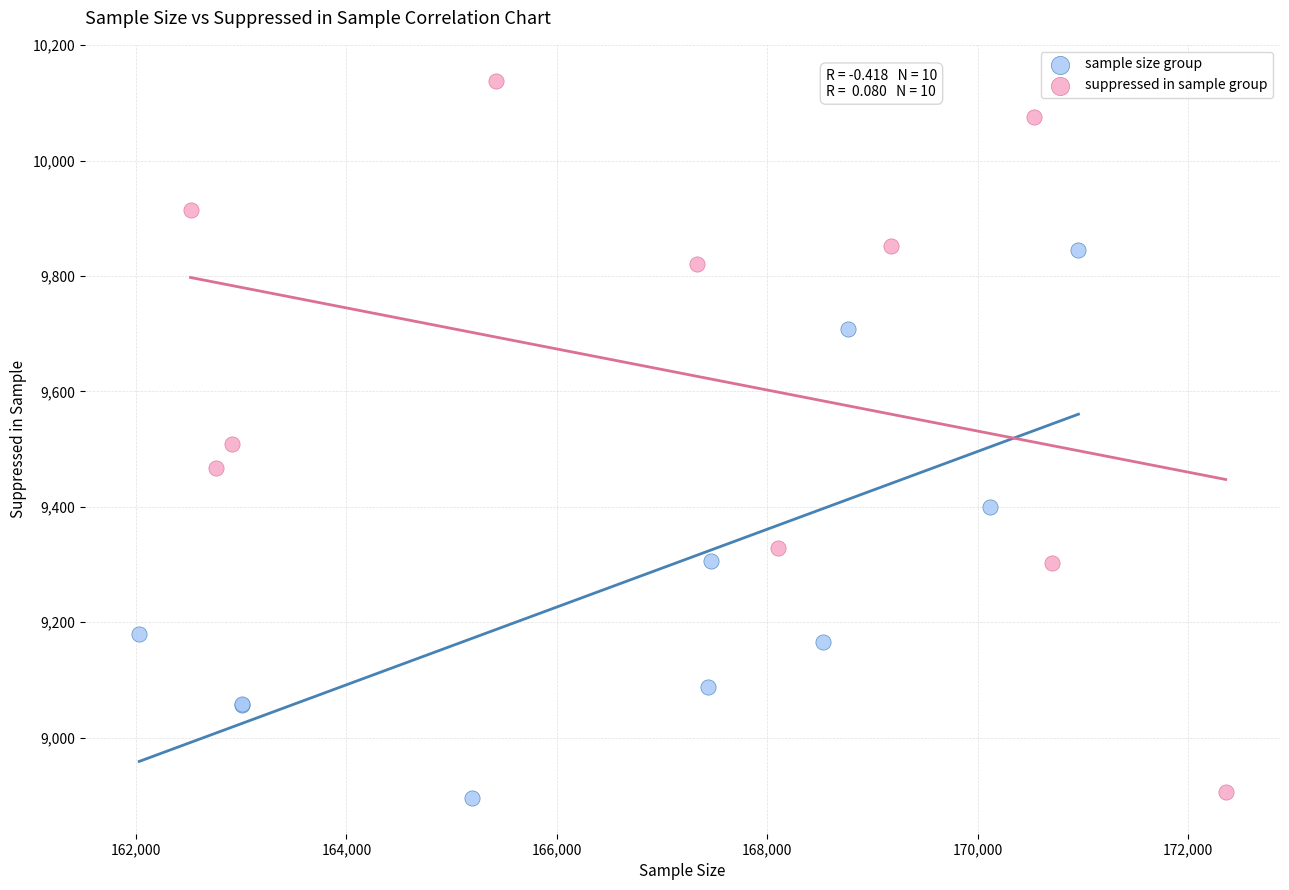

Which series has the largest Y range (max minus min)?

suppressed in sample group